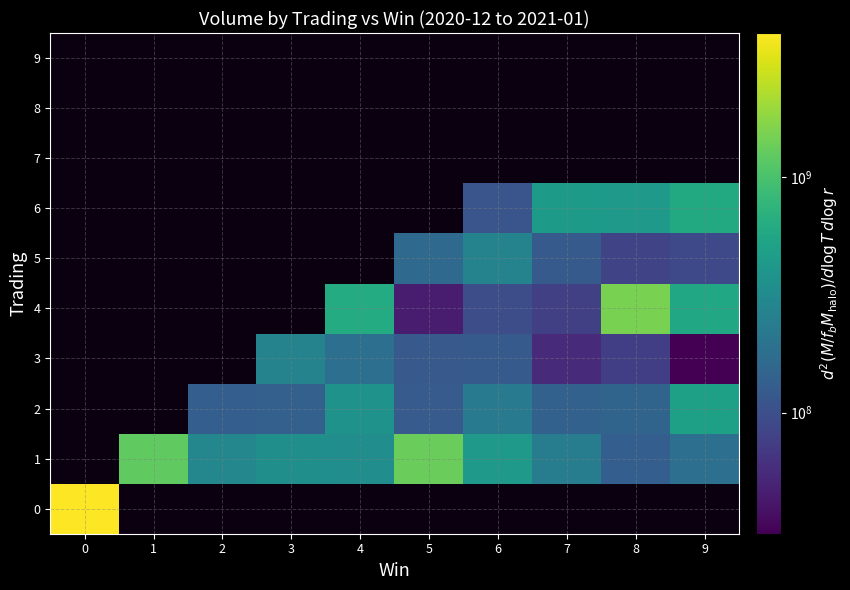

Is it true that 4 equals 44900808.2 at 5?

True